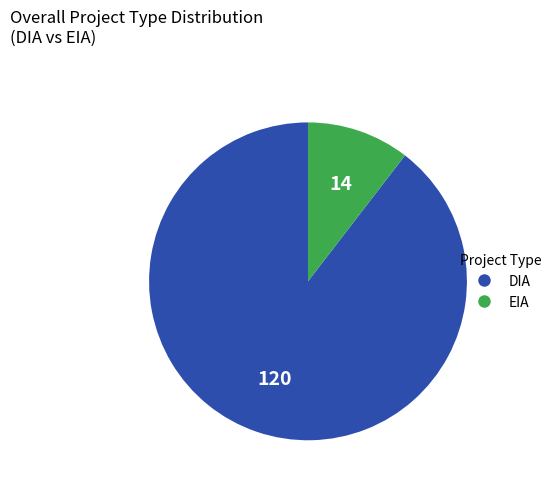

Between DIA and EIA, which is larger?

DIA